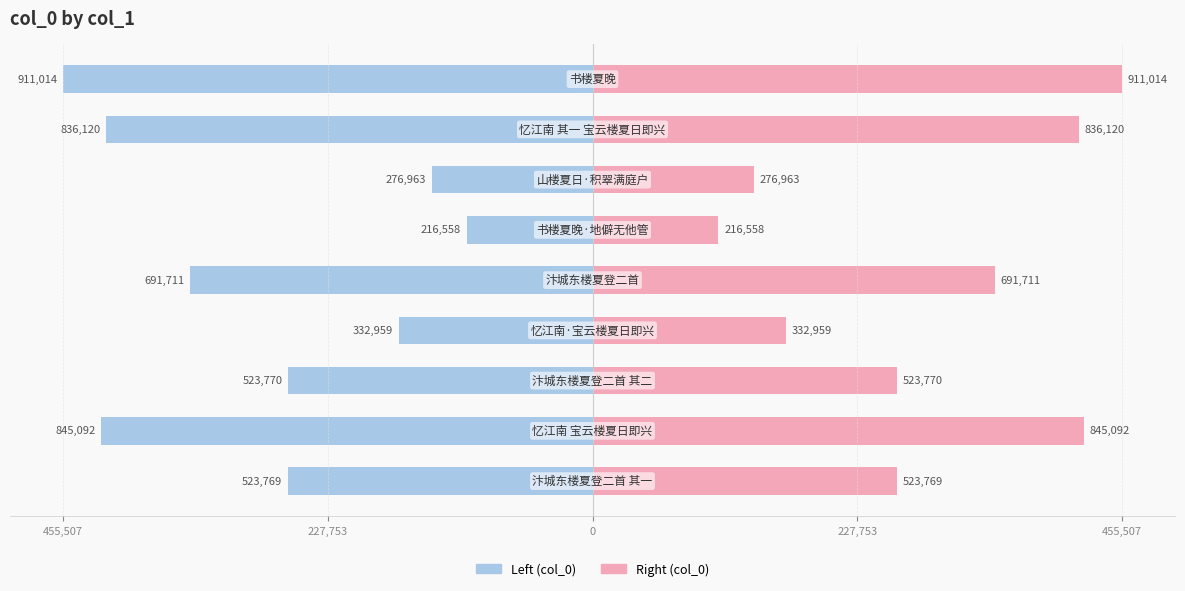

Does the chart contain any negative values?

Yes